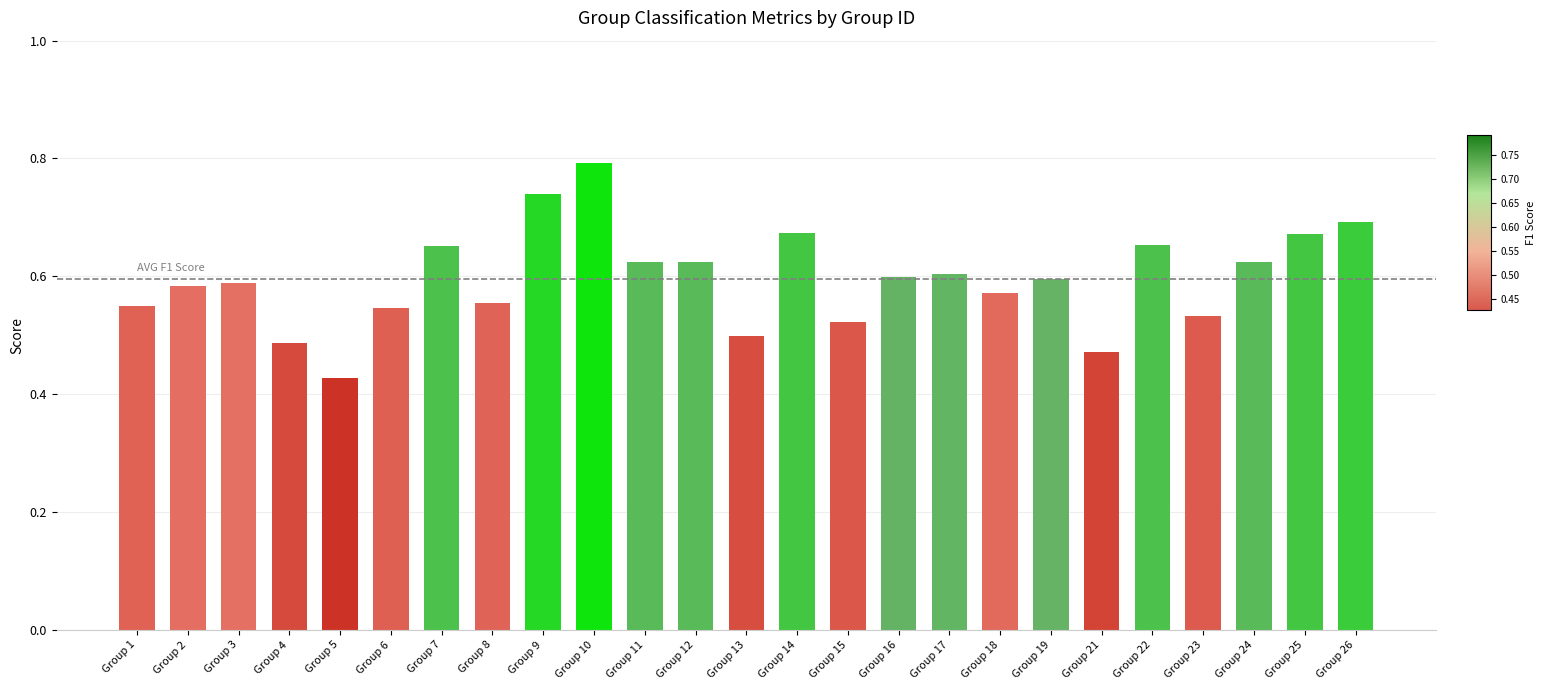

Which label corresponds to the largest value in the chart?

Group 10